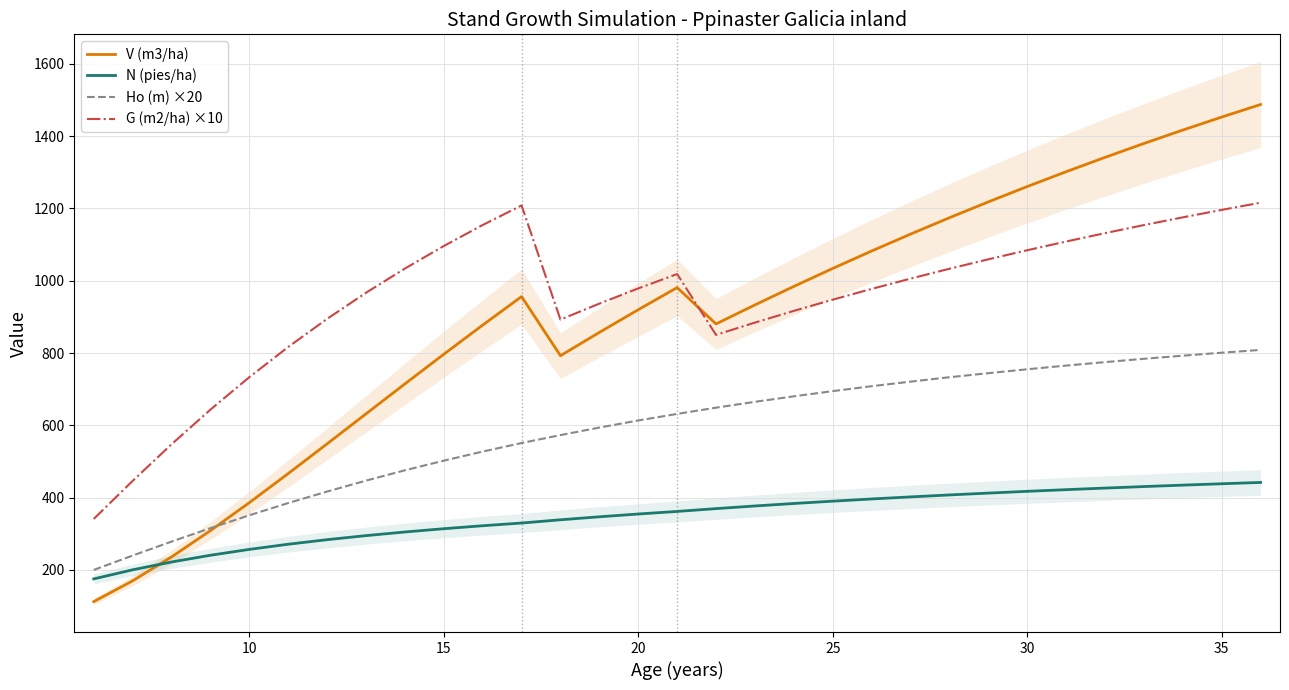

How many values in the N (pies/ha) series exceed 361?

16